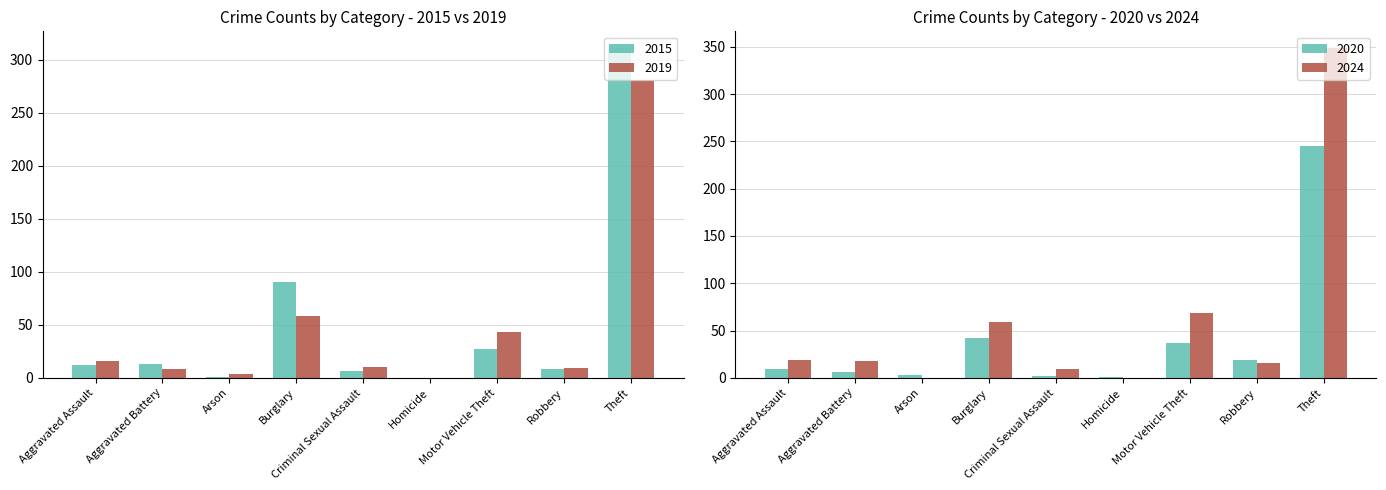

How many positive values does the 2015 series have?

8